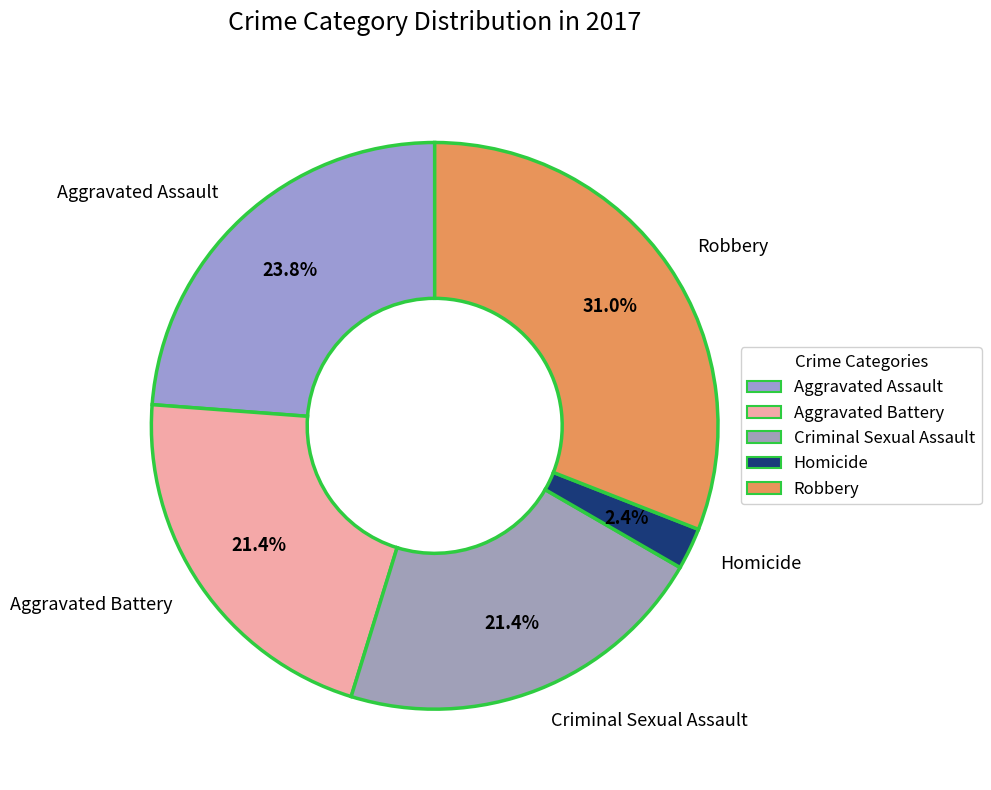

The Homicide slice represents 2% of the pie. True or false?

True